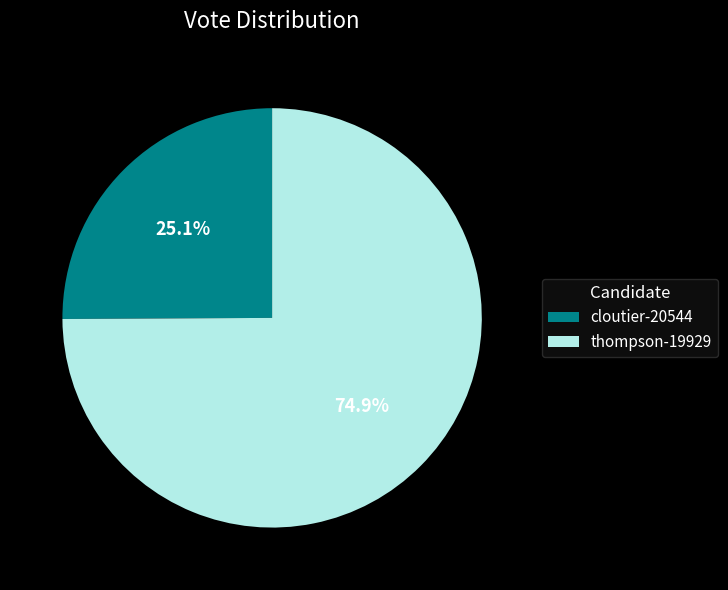

Does any single category account for the majority?

Yes